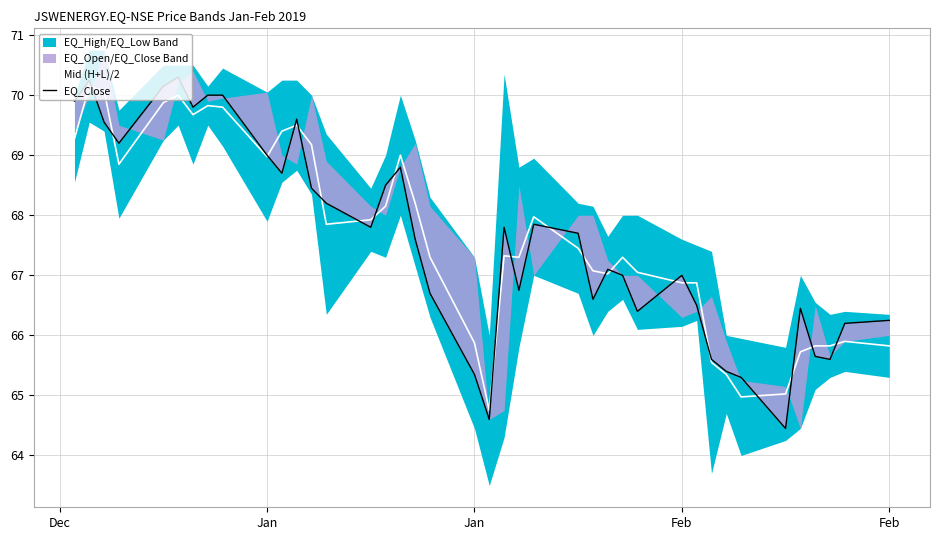

At which category is the sum across all series the highest?

Jan